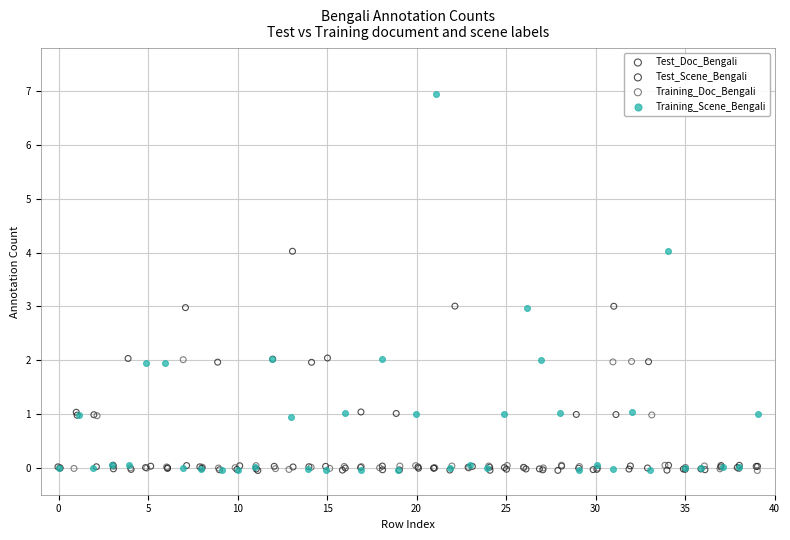

Which series has the largest Y range (max minus min)?

Training_Scene_Bengali